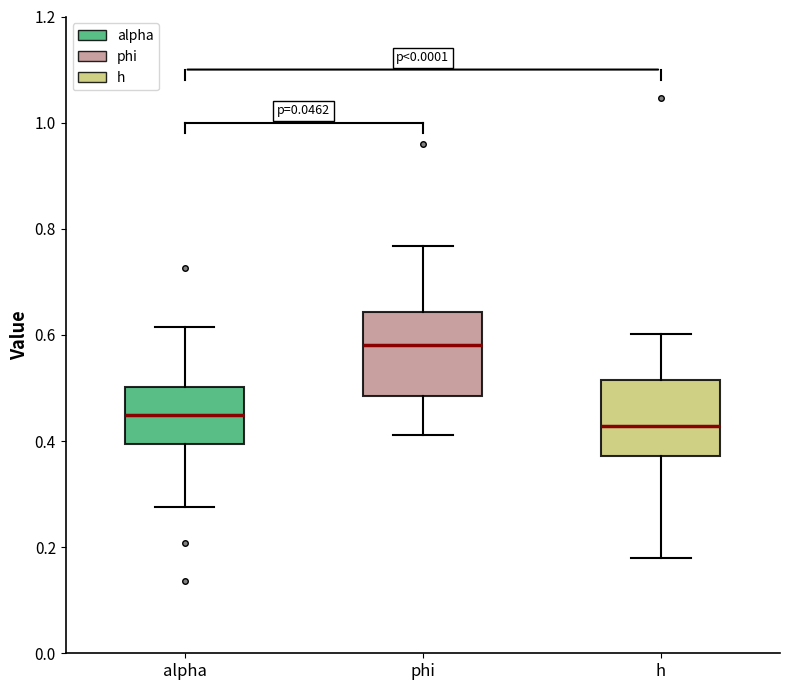

Reading left to right, read every box against the y-axis: the position of its median line, the range the box covers, and the ends of its whiskers. The values are not printed on the chart, so give them approximately, as read against the axis.

alpha: median 0.44, box 0.40 to 0.50, whiskers 0.28 to 0.62
phi: median 0.58, box 0.48 to 0.64, whiskers 0.42 to 0.76
h: median 0.42, box 0.38 to 0.52, whiskers 0.18 to 0.60